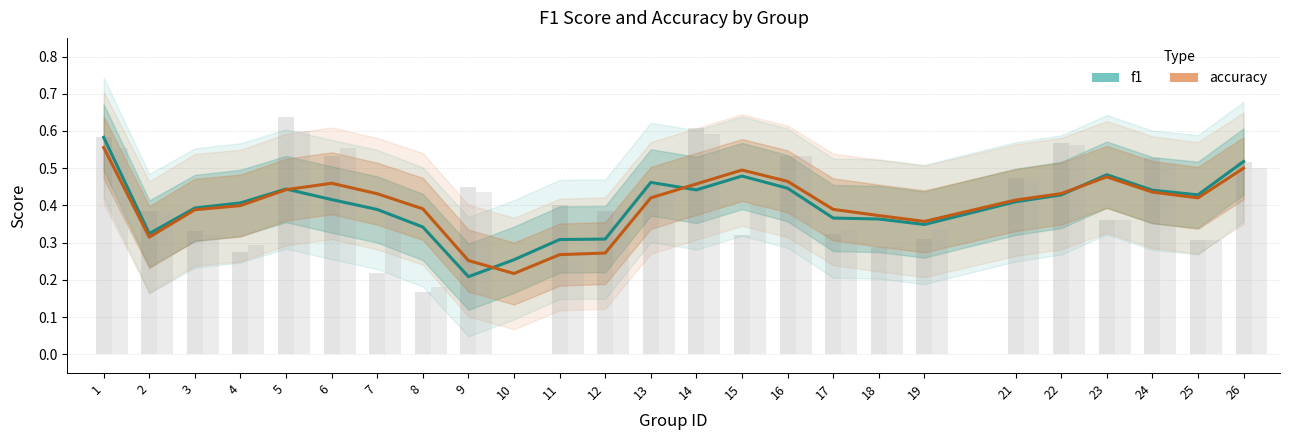

Is the value of f1 at 17 greater than the value of accuracy at 12?

Yes